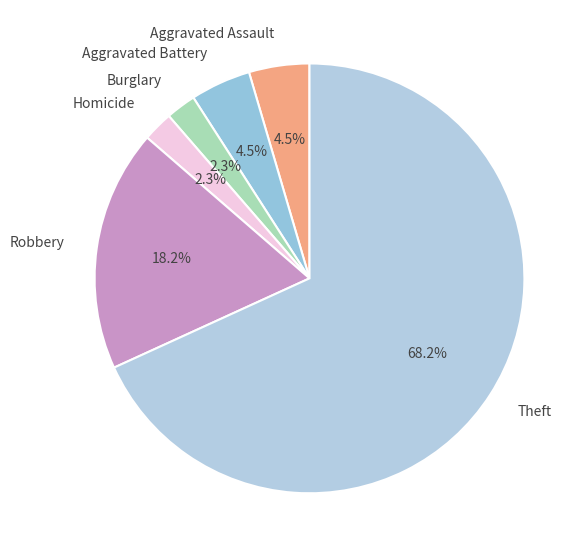

To the nearest percent, what is the combined percentage of Burglary and Aggravated Assault?

7%